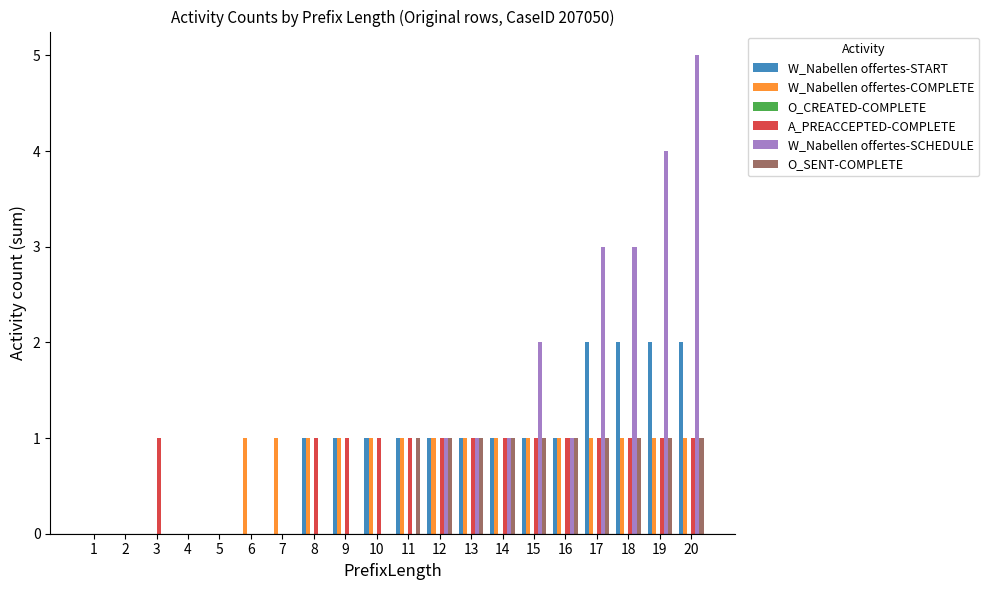

Which series changed the most between 11 and 17?

W_Nabellen offertes-SCHEDULE